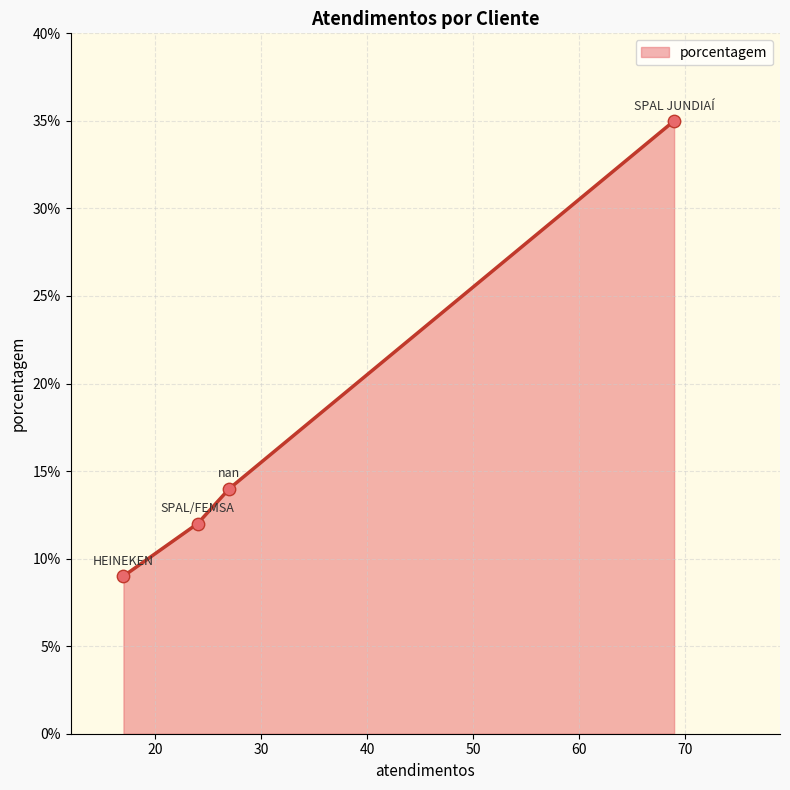

What is the minimum value shown in the chart?

9